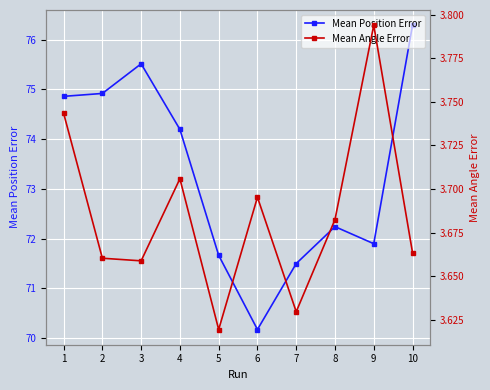

At which category does Mean Position Error reach its first local valley?

6